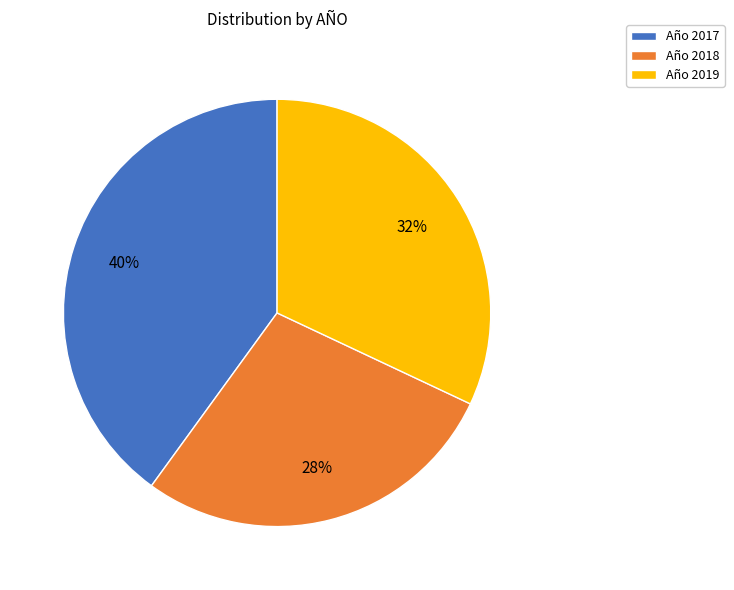

The Año 2017 slice represents 40% of the pie. True or false?

True